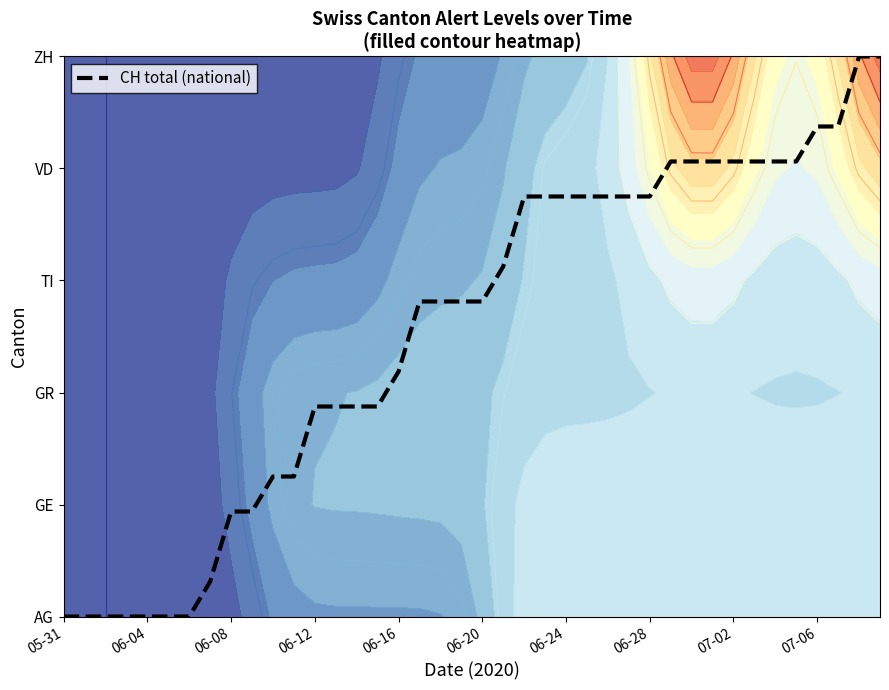

Where does the data first go above 2?

06-16